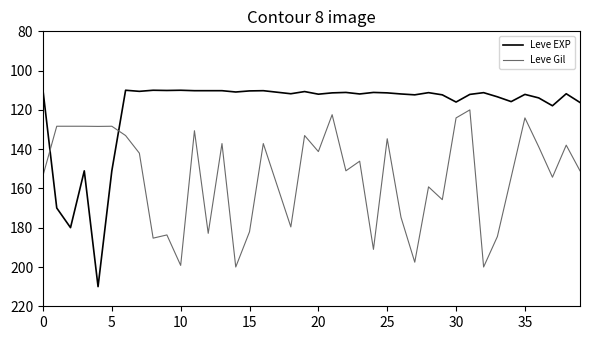

Which series has the largest range (max minus min)?

Leve EXP